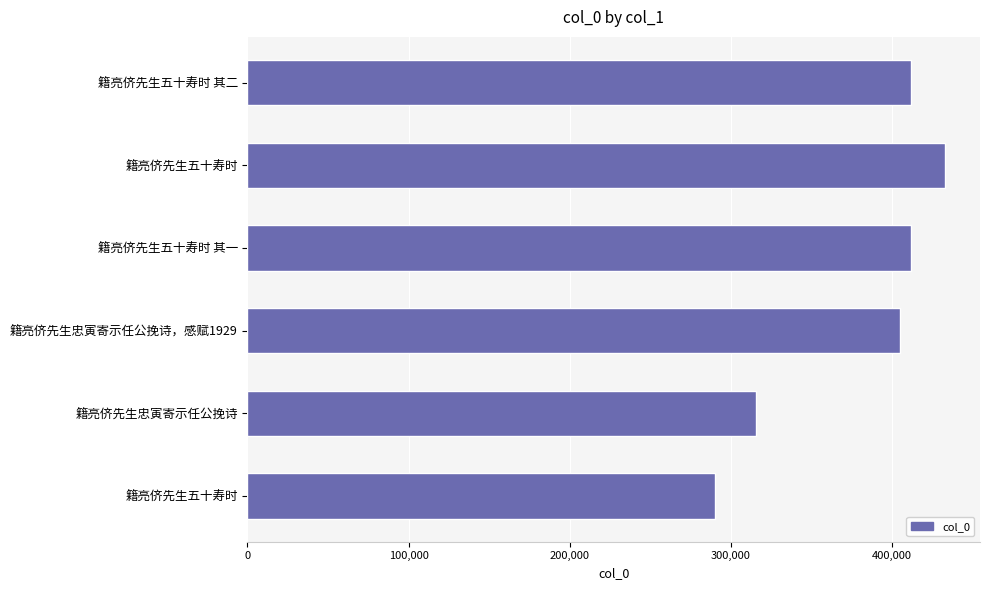

What is the difference between the second highest and second lowest values?

95961